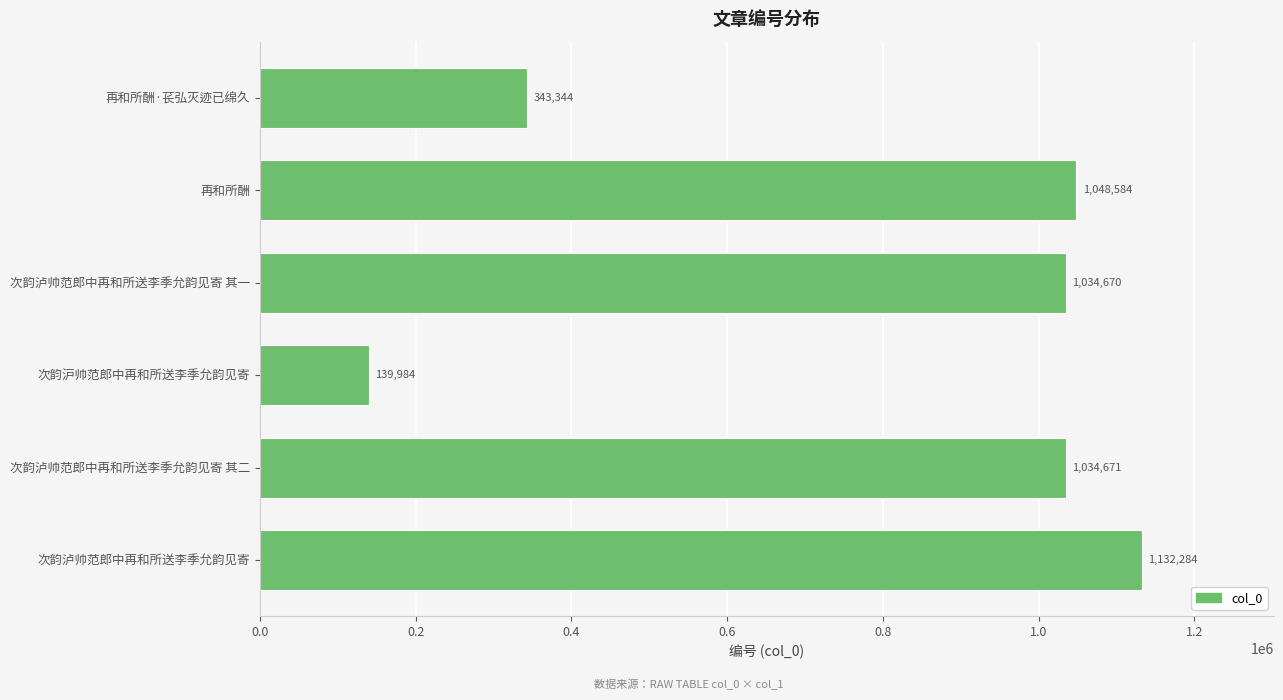

What is the sum of the values at 再和所酬·苌弘灭迹已绵久 and 次韵泸帅范郎中再和所送李季允韵见寄?

1475628